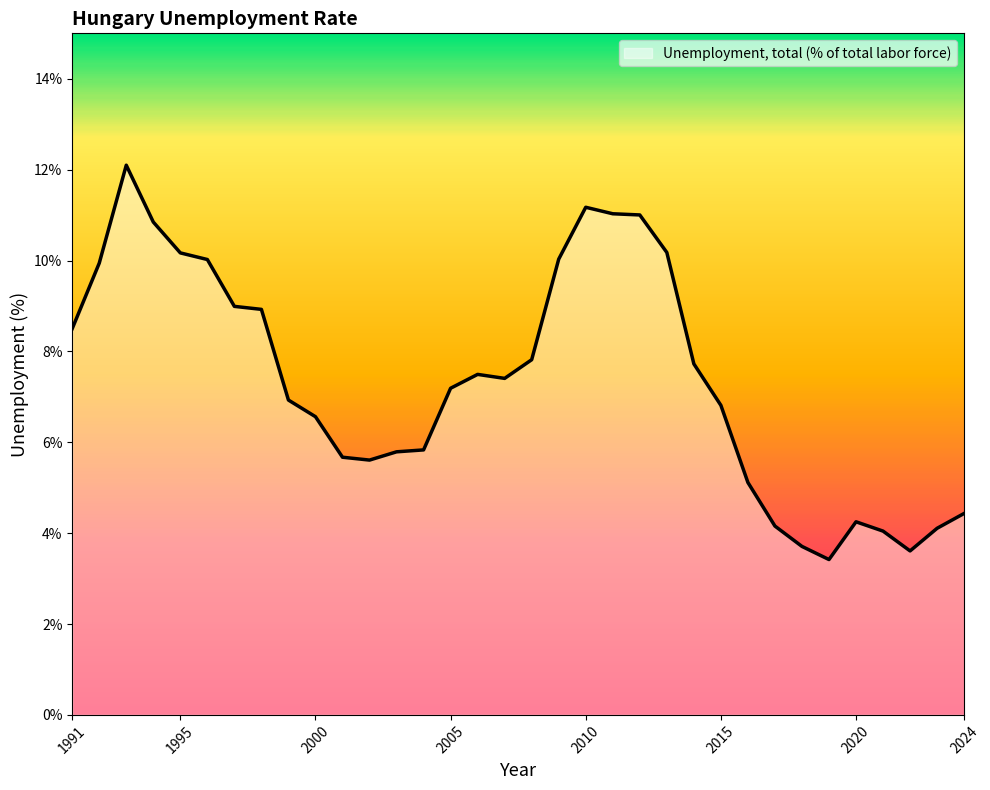

What is the minimum value shown in the chart?

3.4